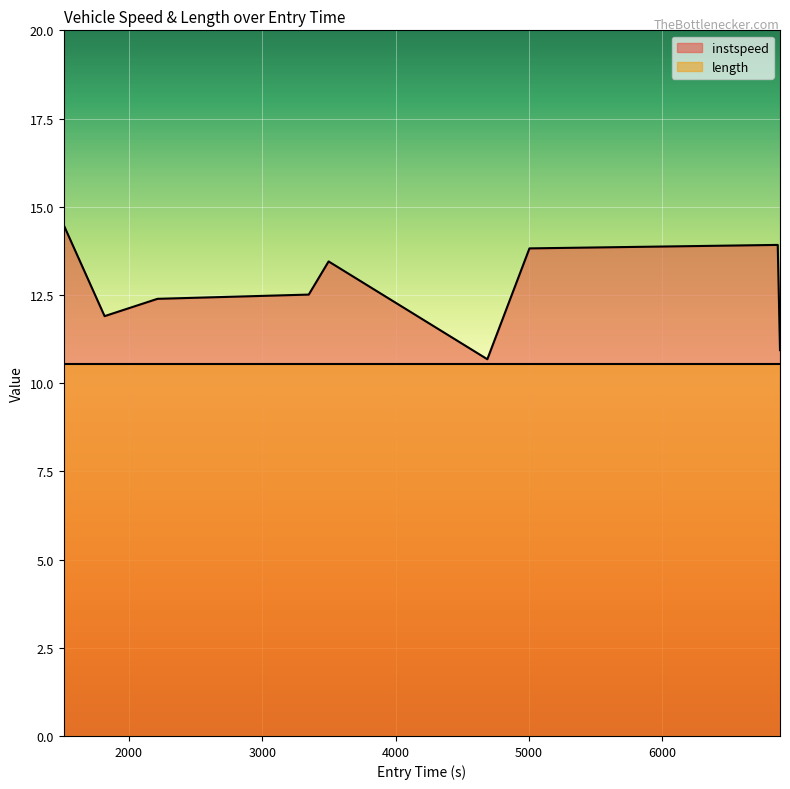

What is the greatest value displayed?

14.5